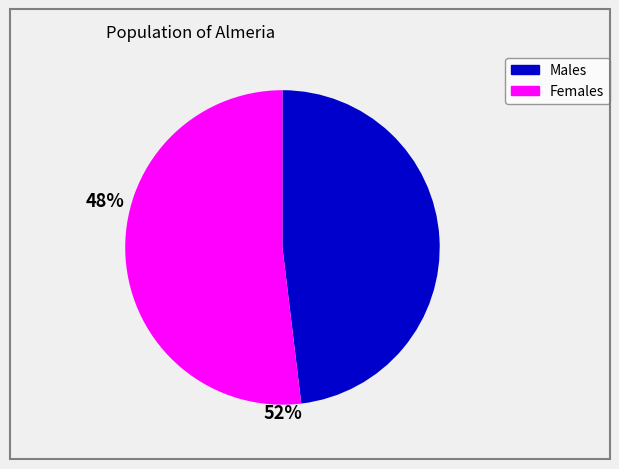

Does any single category account for the majority?

Yes